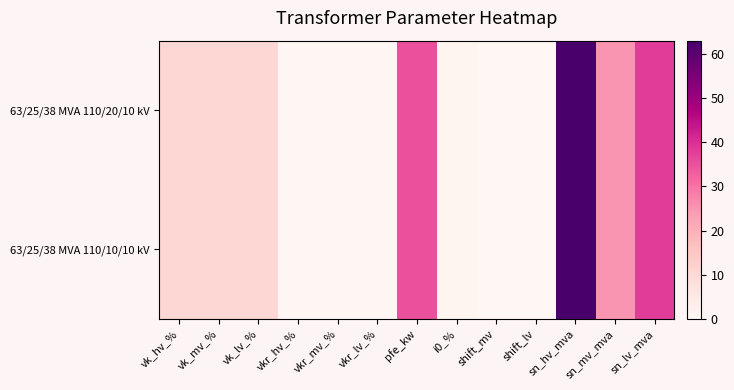

Between shift_lv and vk_hv_%, which is larger?

vk_hv_%